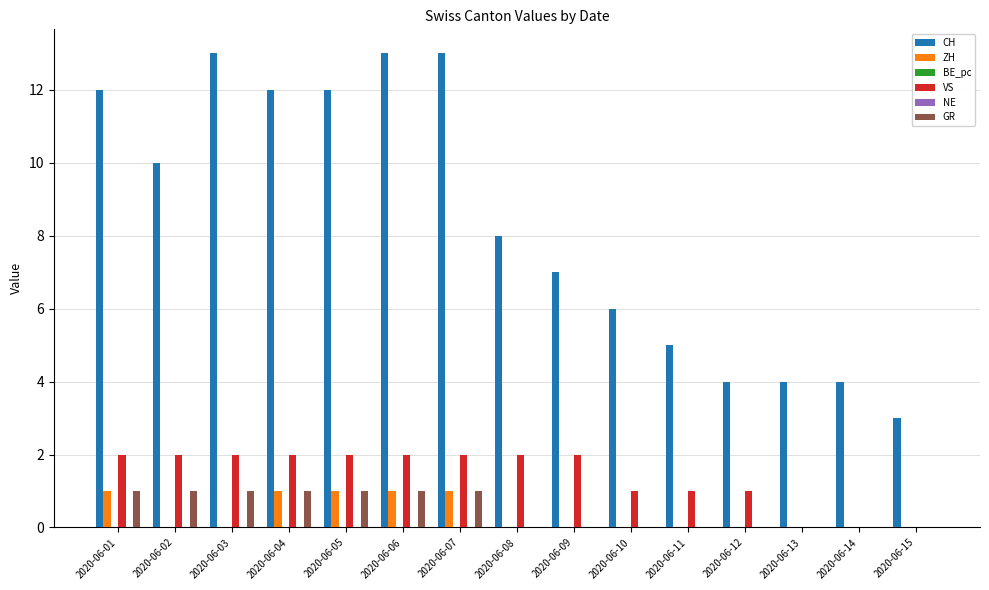

Reading left to right, what are all the values shown in this chart?

CH: 2020-06-01=12	2020-06-02=10	2020-06-03=13	2020-06-04=12	2020-06-05=12	2020-06-06=13	2020-06-07=13	2020-06-08=8	2020-06-09=7	2020-06-10=6	2020-06-11=5	2020-06-12=4	2020-06-13=4	2020-06-14=4	2020-06-15=3
ZH: 2020-06-01=1	2020-06-02=0	2020-06-03=0	2020-06-04=1	2020-06-05=1	2020-06-06=1	2020-06-07=1	2020-06-08=0	2020-06-09=0	2020-06-10=0	2020-06-11=0	2020-06-12=0	2020-06-13=0	2020-06-14=0	2020-06-15=0
BE_pc: 2020-06-01=0	2020-06-02=0	2020-06-03=0	2020-06-04=0	2020-06-05=0	2020-06-06=0	2020-06-07=0	2020-06-08=0	2020-06-09=0	2020-06-10=0	2020-06-11=0	2020-06-12=0	2020-06-13=0	2020-06-14=0	2020-06-15=0
VS: 2020-06-01=2	2020-06-02=2	2020-06-03=2	2020-06-04=2	2020-06-05=2	2020-06-06=2	2020-06-07=2	2020-06-08=2	2020-06-09=2	2020-06-10=1	2020-06-11=1	2020-06-12=1	2020-06-13=0	2020-06-14=0	2020-06-15=0
NE: 2020-06-01=0	2020-06-02=0	2020-06-03=0	2020-06-04=0	2020-06-05=0	2020-06-06=0	2020-06-07=0	2020-06-08=0	2020-06-09=0	2020-06-10=0	2020-06-11=0	2020-06-12=0	2020-06-13=0	2020-06-14=0	2020-06-15=0
GR: 2020-06-01=1	2020-06-02=1	2020-06-03=1	2020-06-04=1	2020-06-05=1	2020-06-06=1	2020-06-07=1	2020-06-08=0	2020-06-09=0	2020-06-10=0	2020-06-11=0	2020-06-12=0	2020-06-13=0	2020-06-14=0	2020-06-15=0